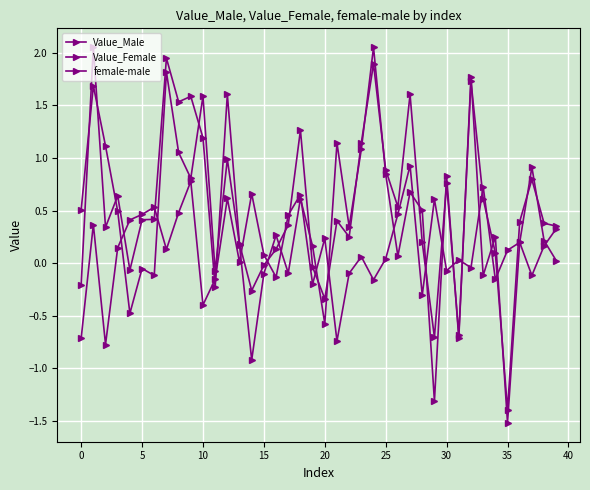

How many lines are shown in the chart?

3